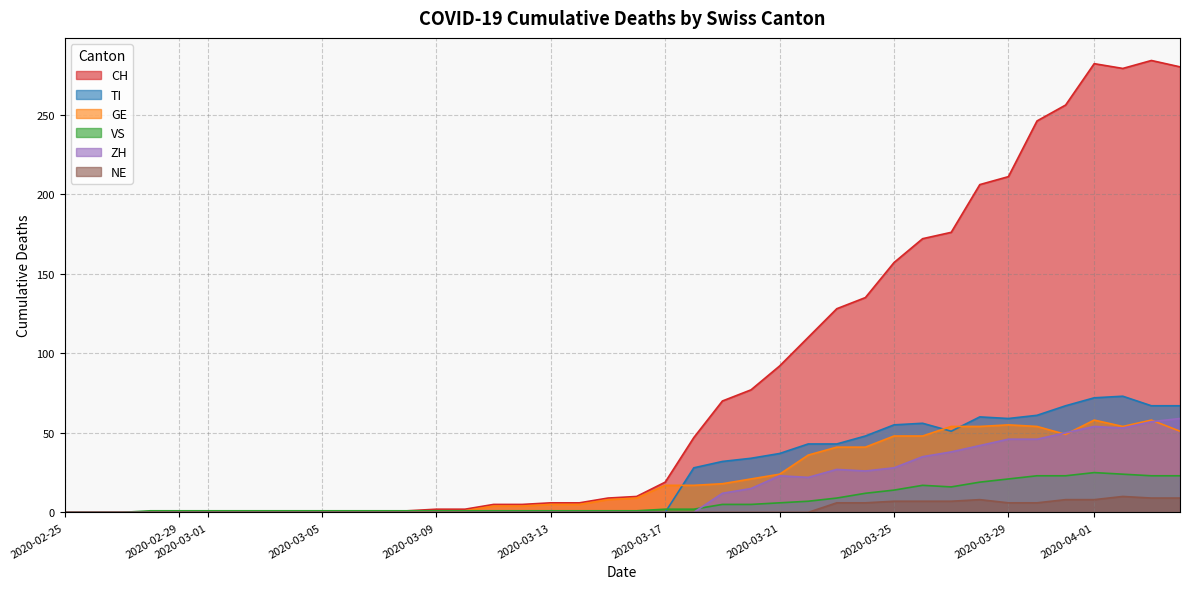

What is the sum of the ZH values at 2020-03-18 and 2020-03-28?

42